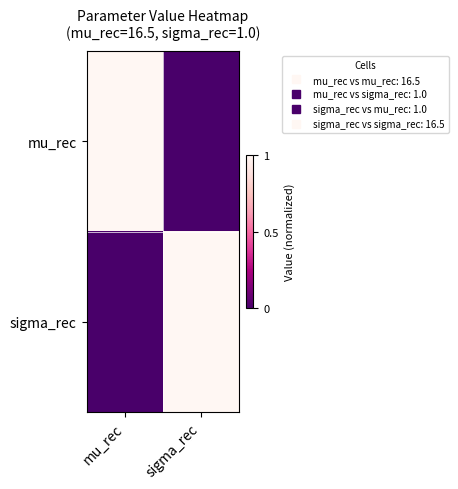

Reading right to left, extract all data points from this chart.

mu_rec: sigma_rec=0.0	mu_rec=1.0
sigma_rec: sigma_rec=1.0	mu_rec=0.0